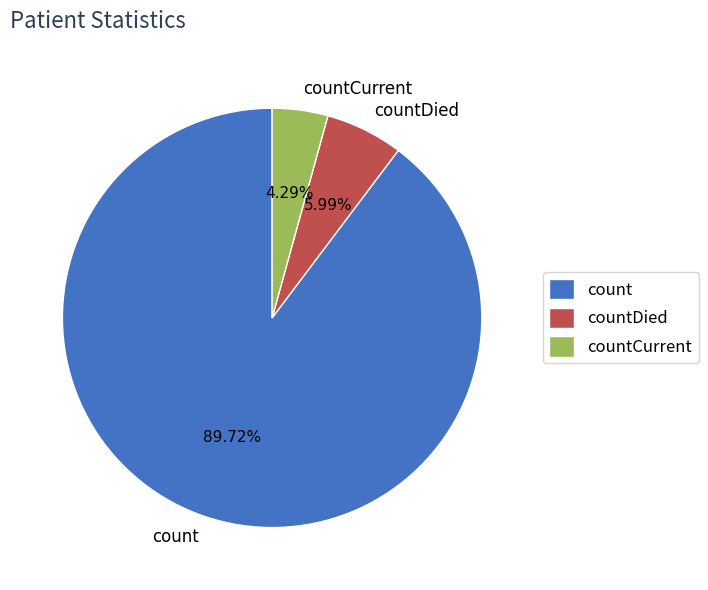

Which has a higher value, countCurrent or count?

count